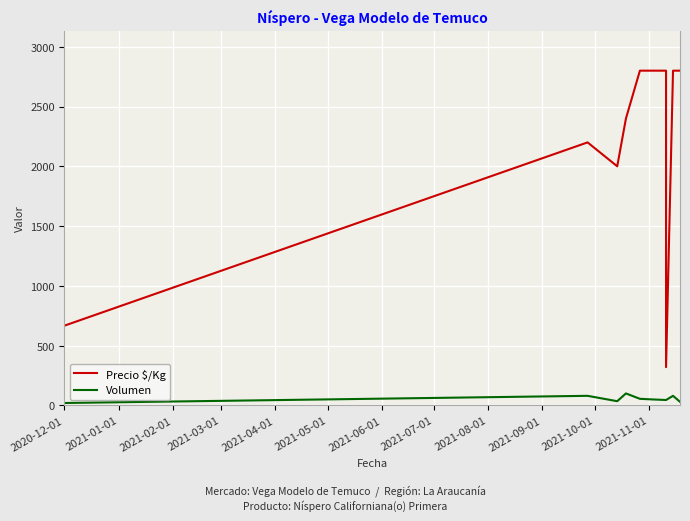

At how many categories does at least one series exceed 1495?

8